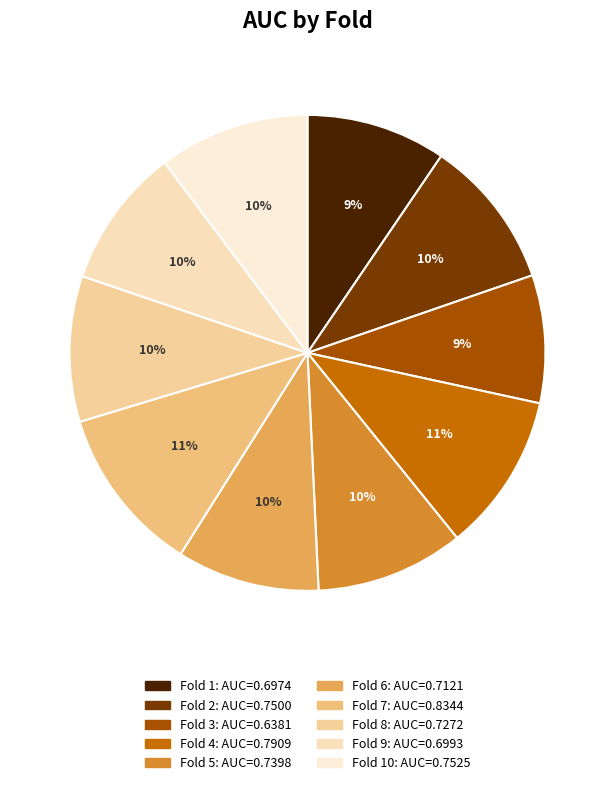

Count the number of slices in the pie.

10